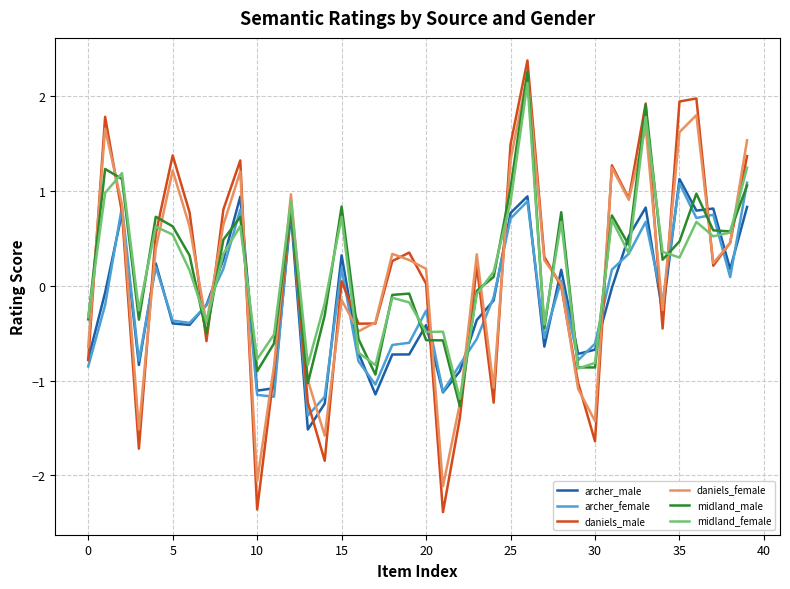

What is the minimum value shown in the chart?

-2.4